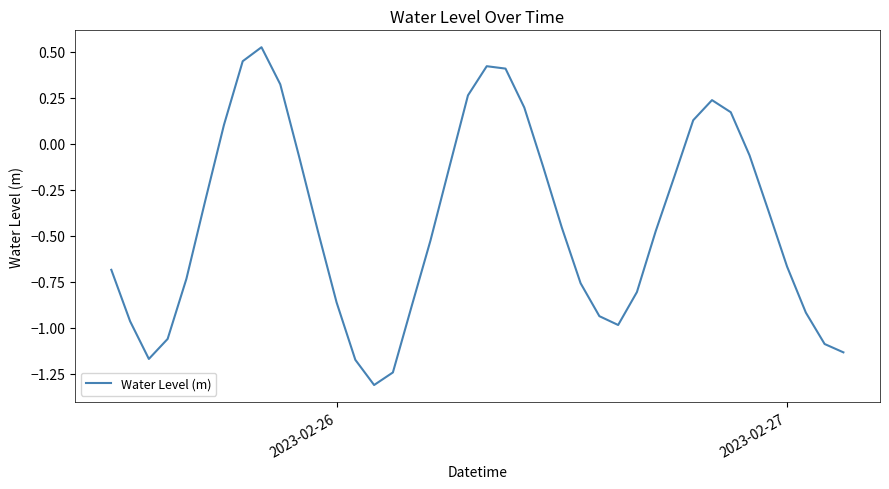

What is the smallest value displayed?

-1.3